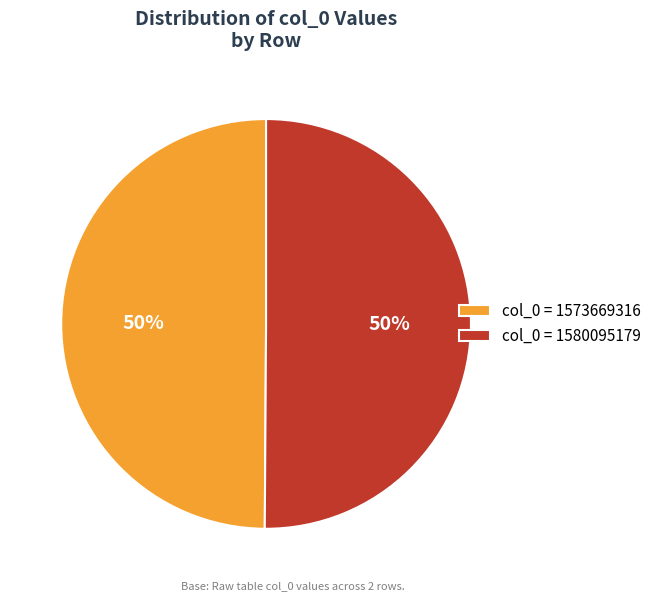

Approximately how many times larger is the value at col_0 = 1580095179 compared to col_0 = 1573669316?

1.0